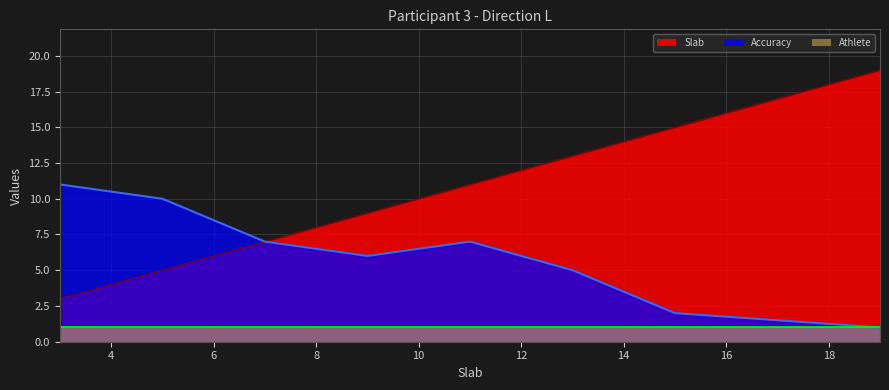

At which label does Accuracy reach its peak?

3